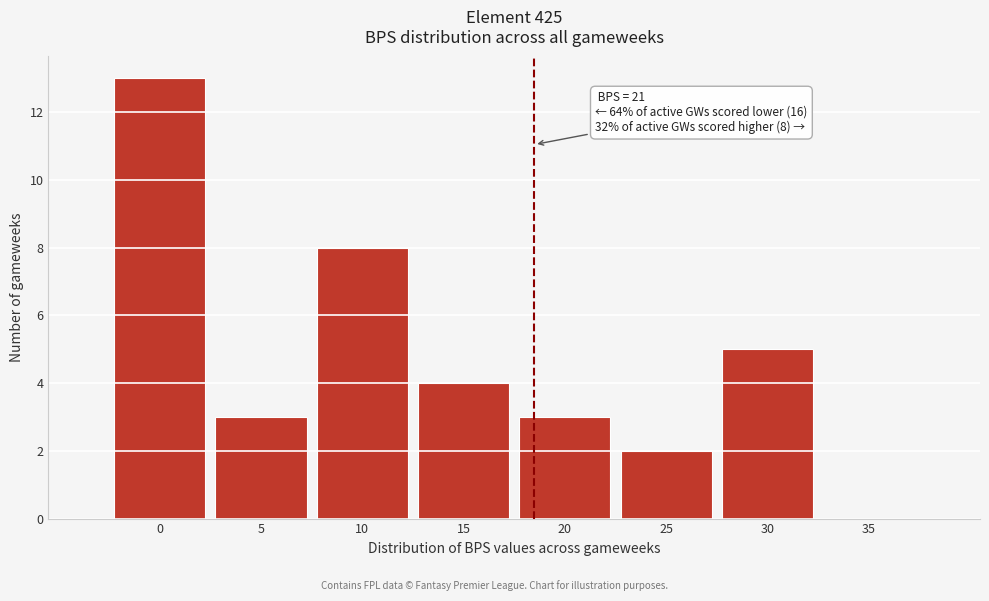

Reading left to right, what are all the values shown in this chart?

0=13	5=3	10=8	15=4	20=3	25=2	30=5	35=0